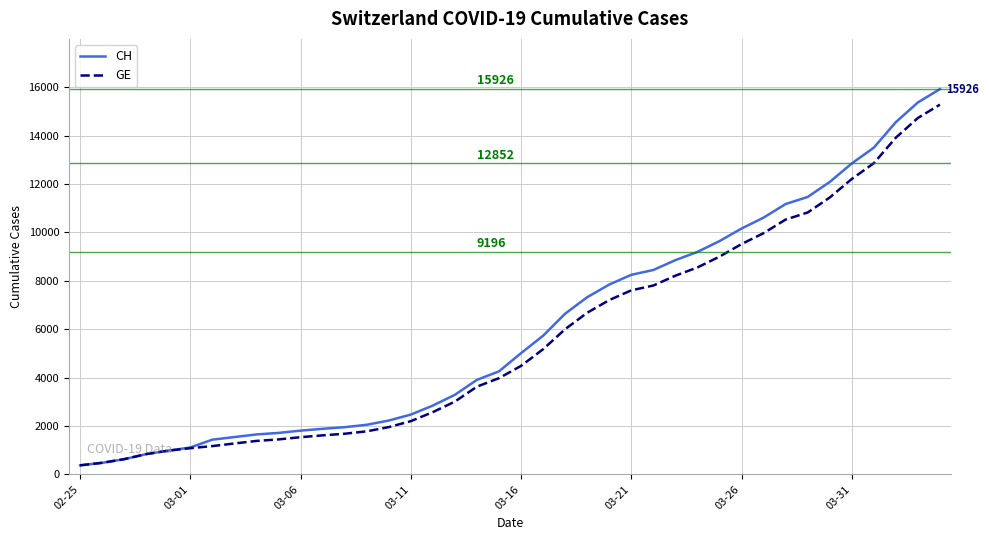

What is the difference between the maximum and minimum values in the GE series?

14909